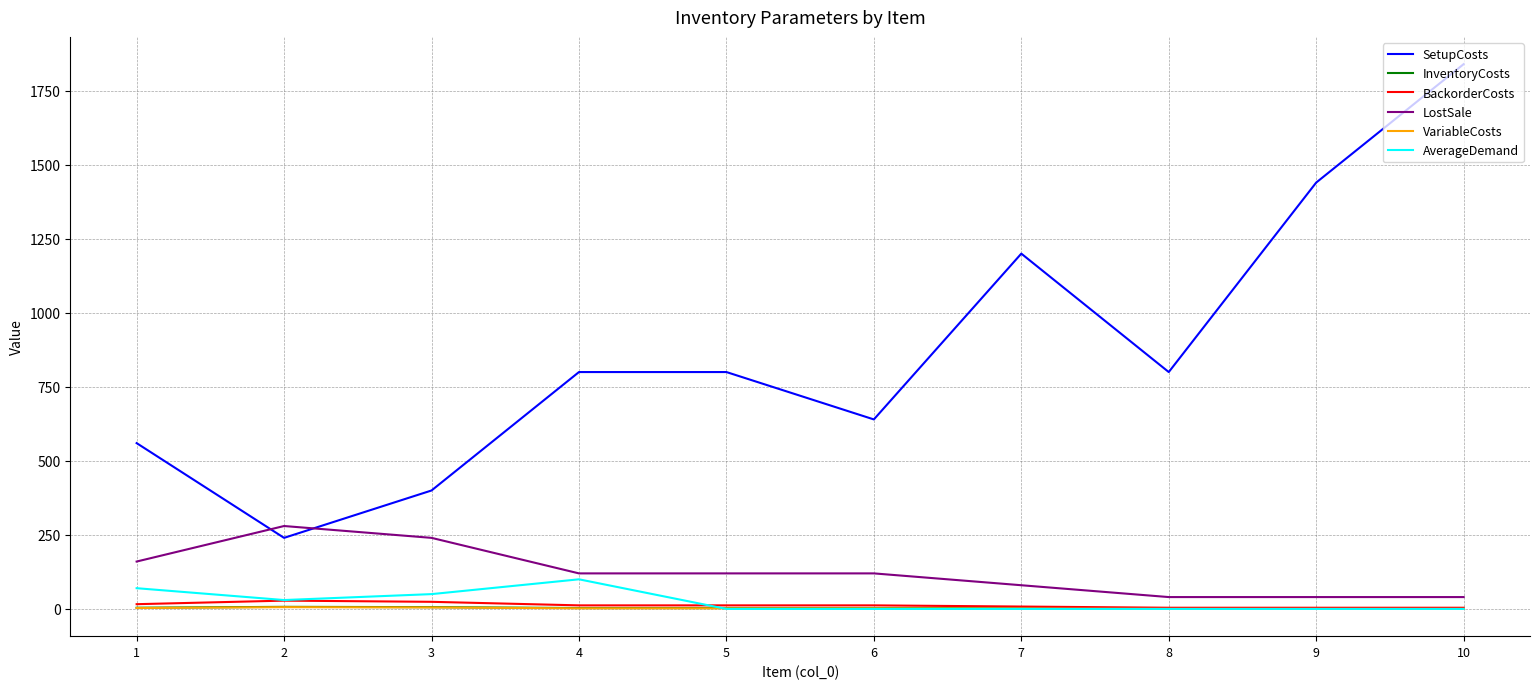

Count the BackorderCosts values in the range 4 to 16.

8